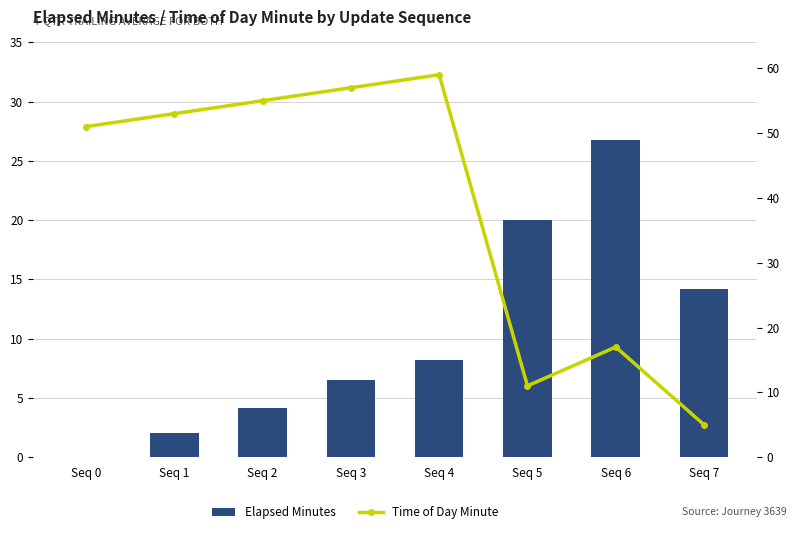

Reading right to left, extract all data points from this chart.

Elapsed Minutes: 14.2	26.8	20.0	8.2	6.5	4.2	2.0	0.0
Time of Day Minute: 5.0	17.0	11.0	59.0	57.0	55.0	53.0	51.0